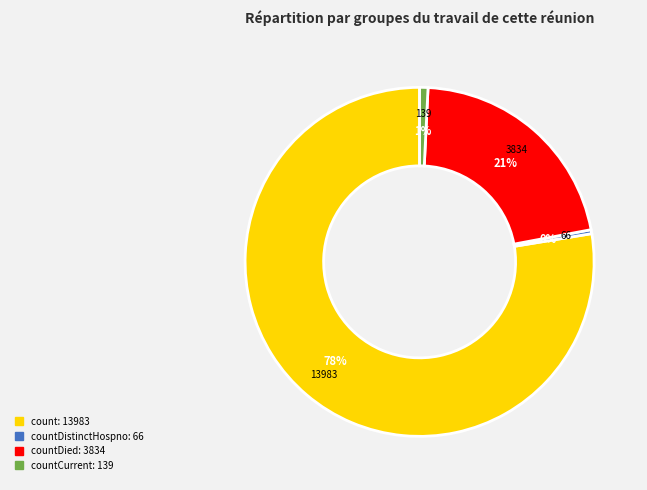

To the nearest percent, what is the average slice percentage?

25%